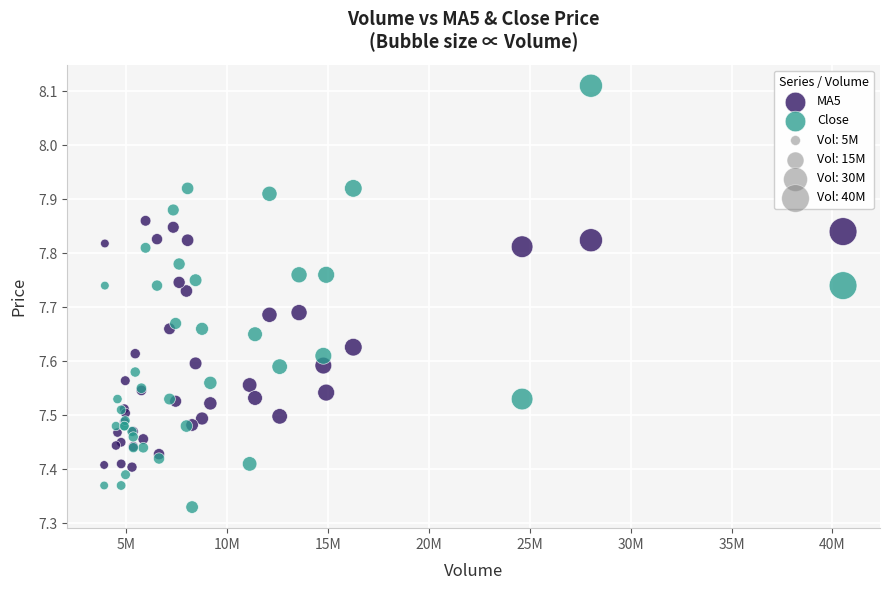

Which series has the widest spread of Y values?

Close